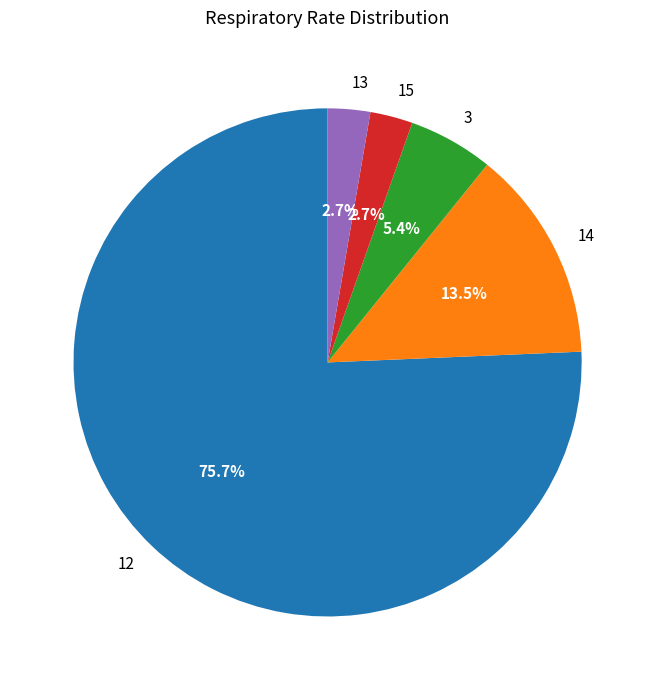

Is there any slice that represents more than half of the pie?

Yes